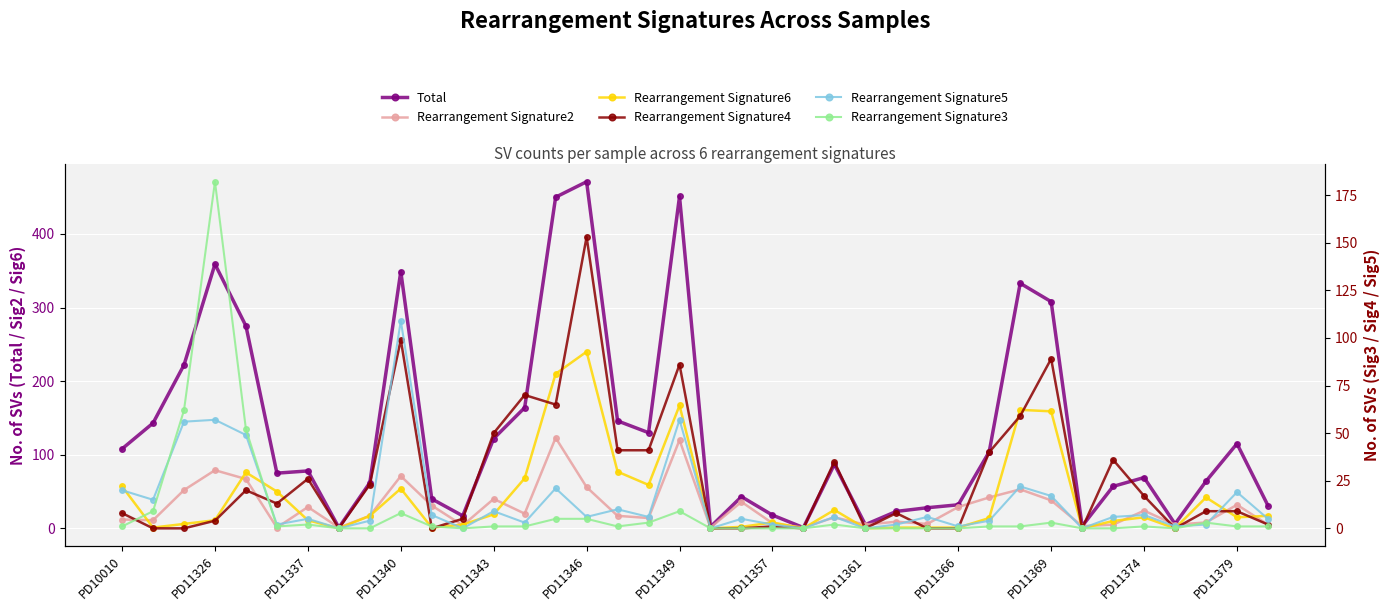

What is the value of the Rearrangement Signature2 point at the 36th from the left?

8